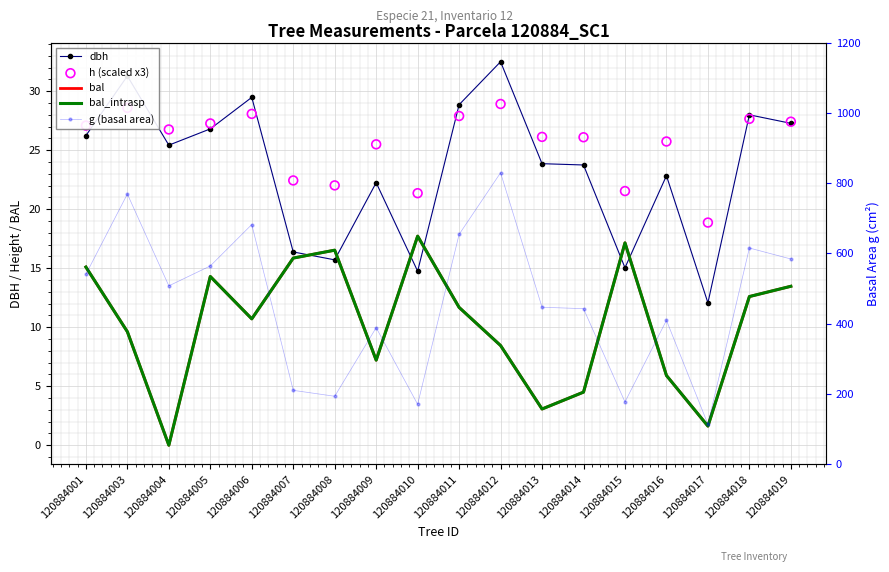

Is the value of bal at 120884010 greater than the value of h (scaled x3) at 120884007?

No